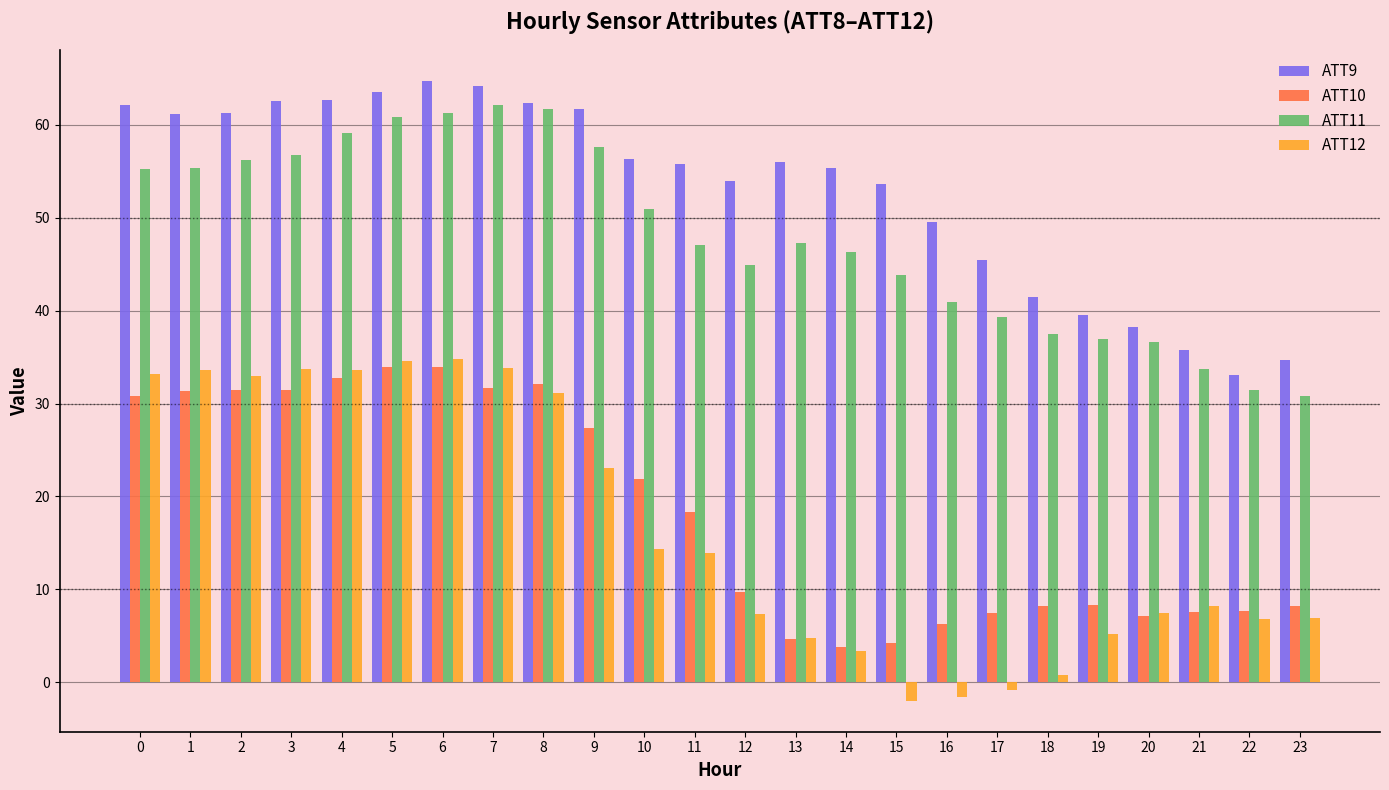

What is the average value of the ATT12 series?

16.6